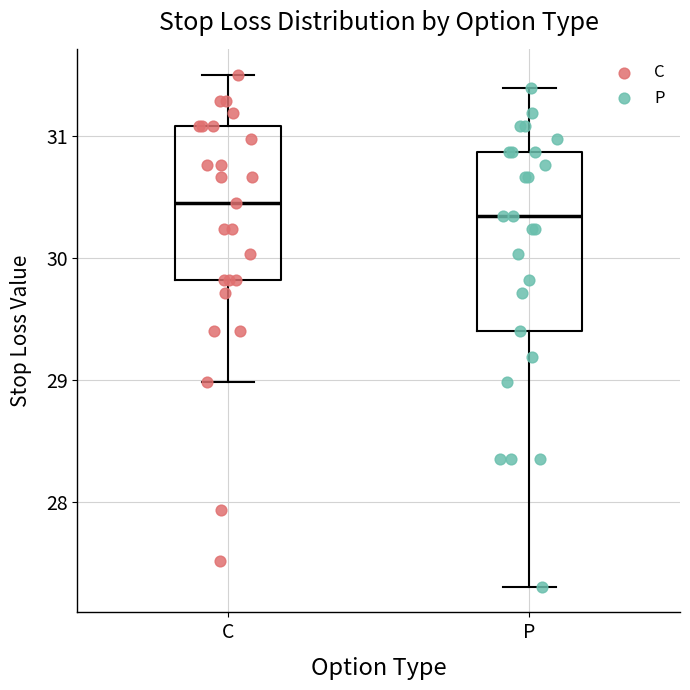

Which box is the tallest, from its lower edge to its upper edge?

P